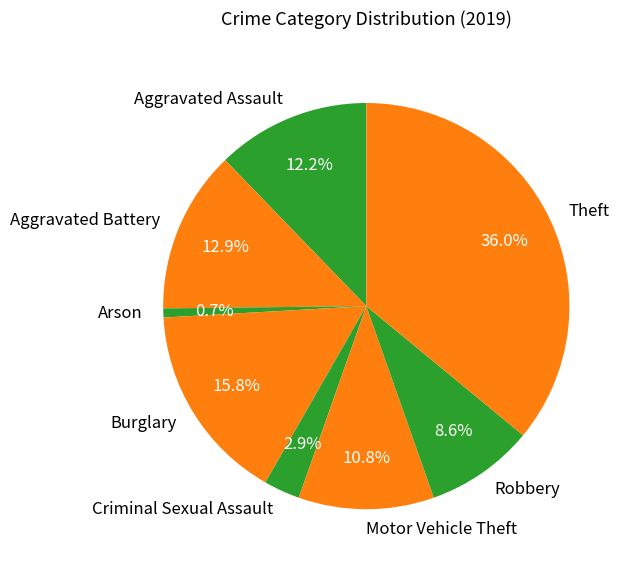

Does any single category account for the majority?

No